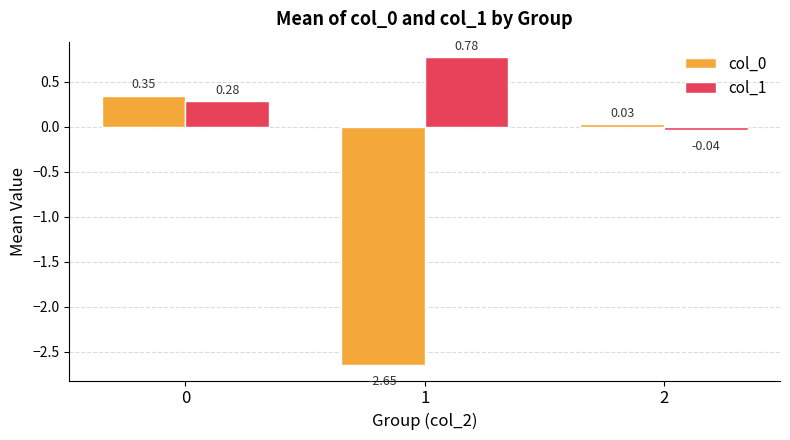

At how many categories does at least one series exceed -1?

3